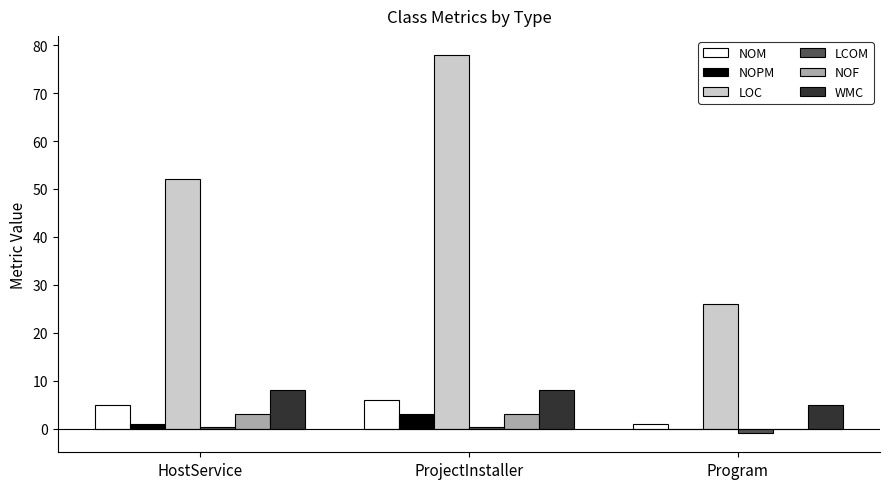

Is it true that WMC equals 8.0 at ProjectInstaller?

True